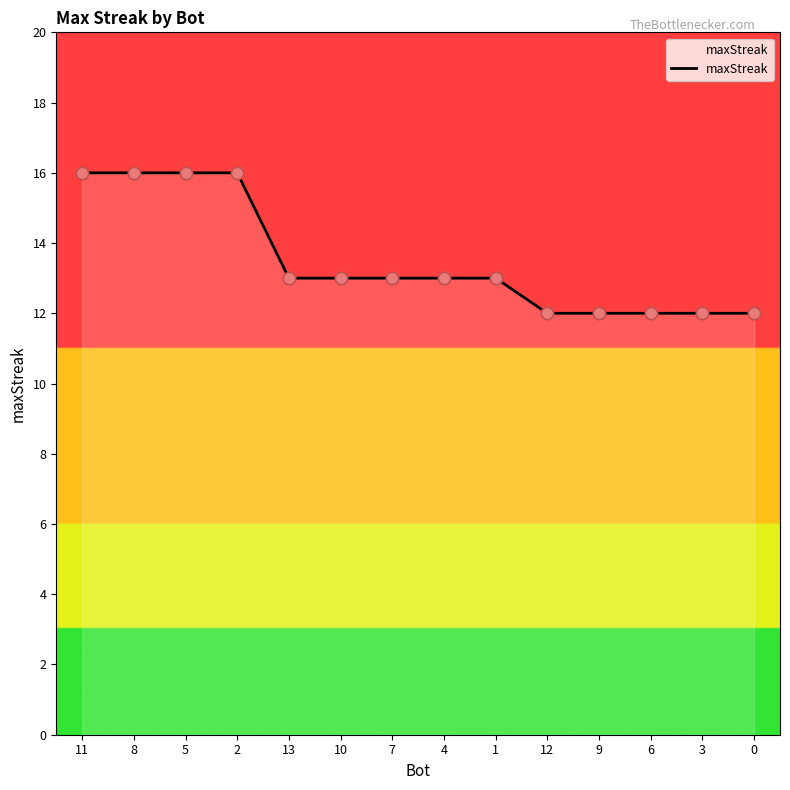

Approximately how many times larger is the value at 10 compared to 4?

1.0